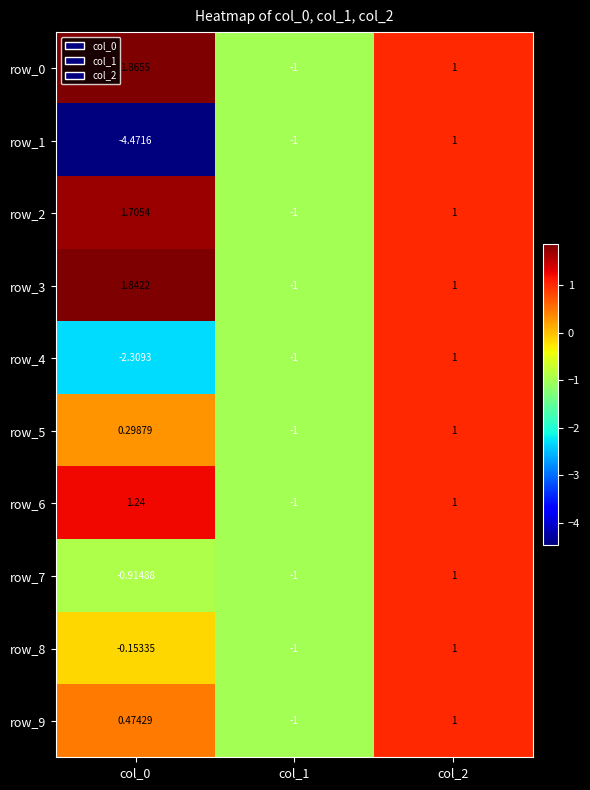

What value does the row_2 series have at col_1?

-1.0